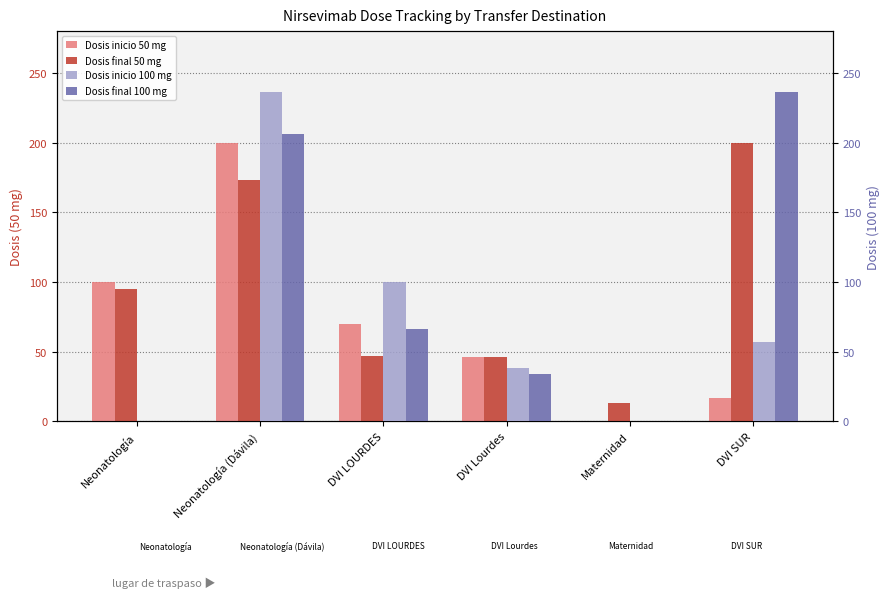

Which series has the largest total across all categories?

Dosis final 50 mg